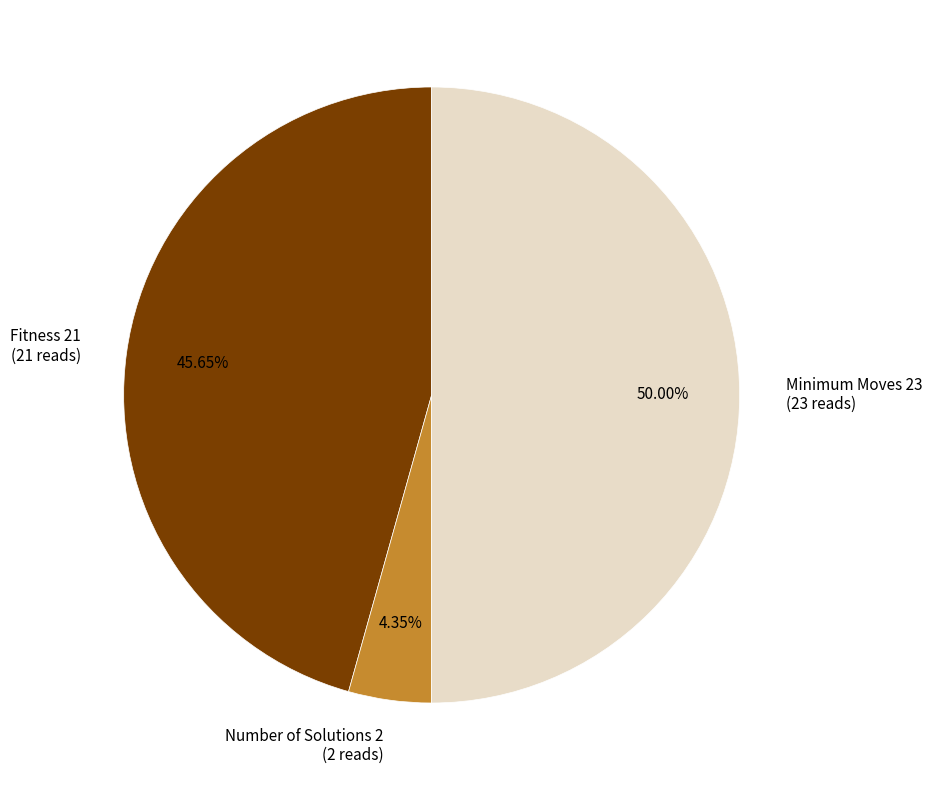

The Minimum Moves 23 slice represents 39% of the pie. True or false?

False